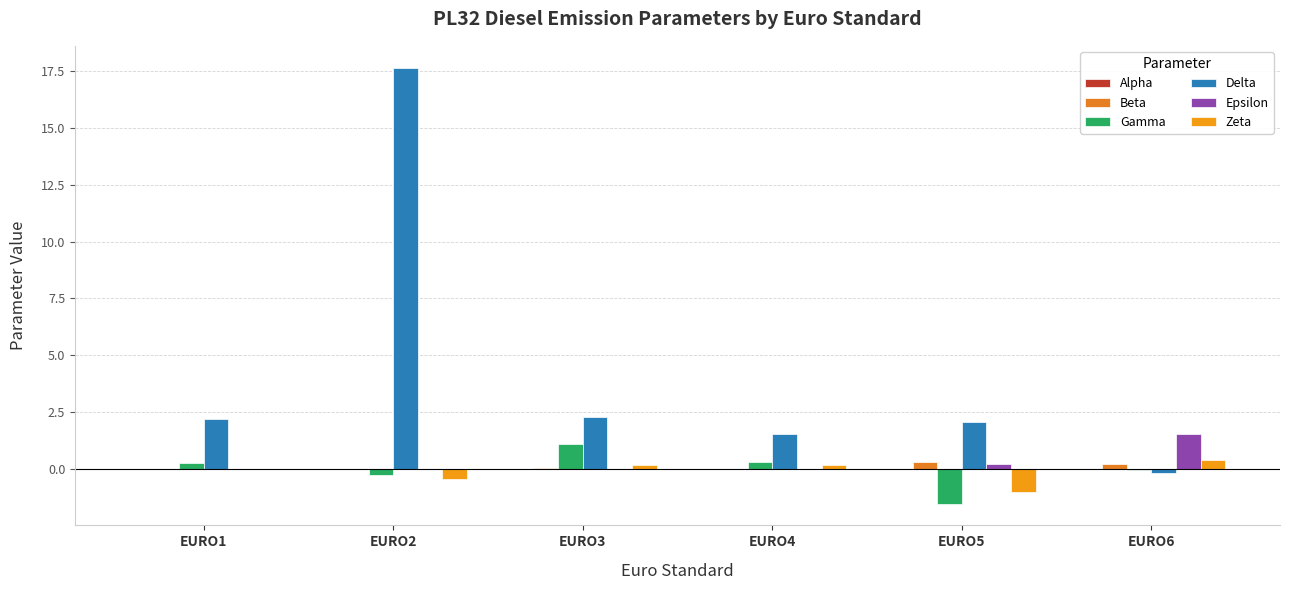

At EURO1, list the series in order from largest to smallest.

Delta, Gamma, Zeta, Alpha, Epsilon, Beta